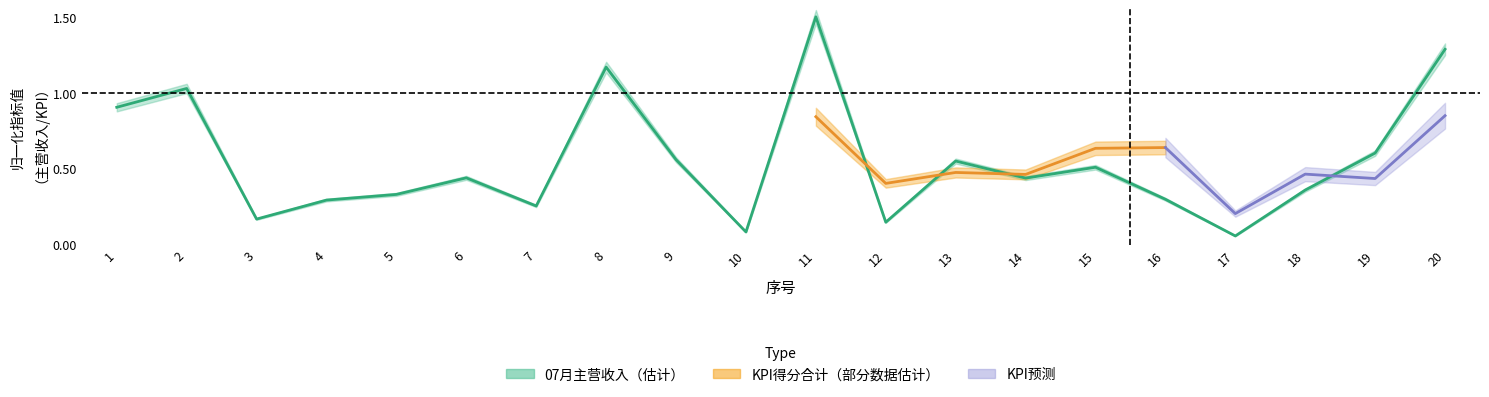

True or false: the data shows 1.8 at 8.

False